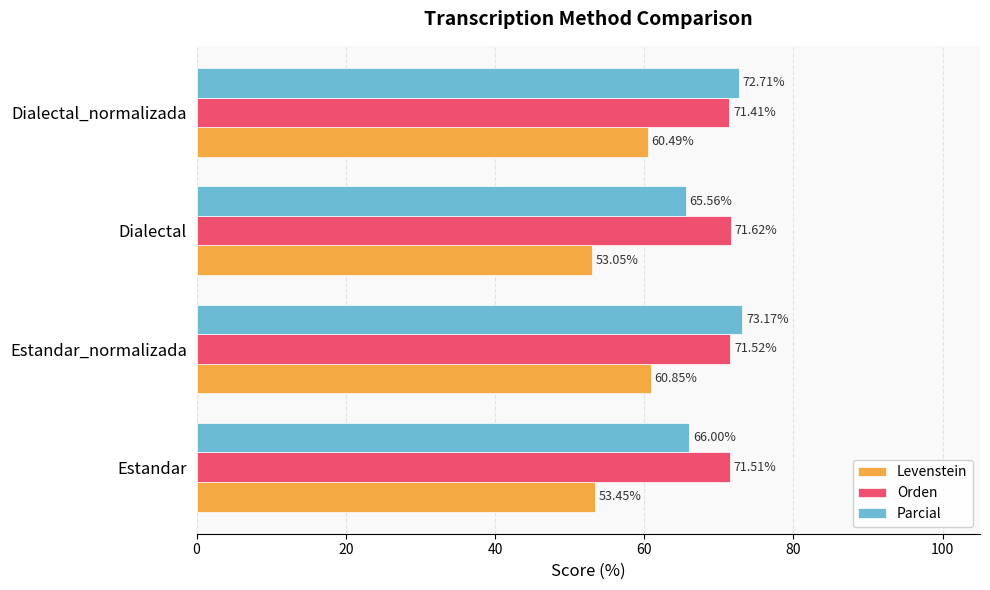

At which category is the sum across all series the highest?

Estandar_normalizada